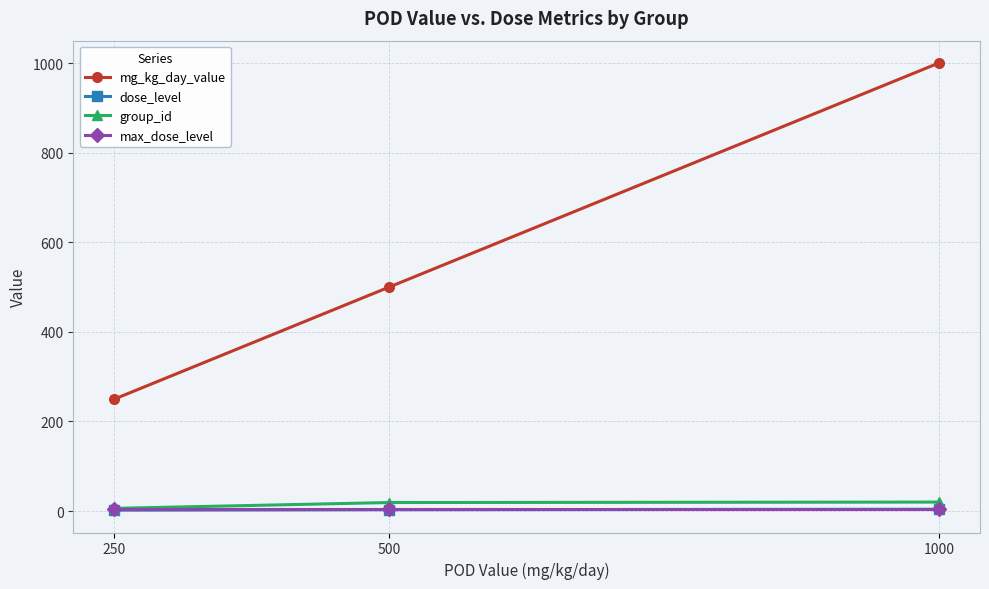

The max_dose_level series shows 4 at 500. True or false?

True